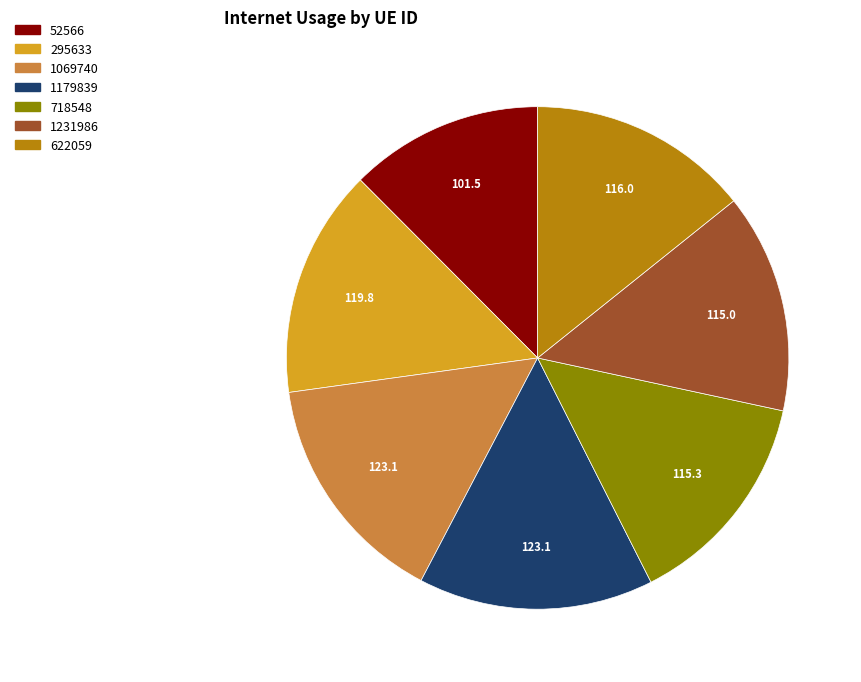

True or false: 1231986 accounts for 8% of the total.

False